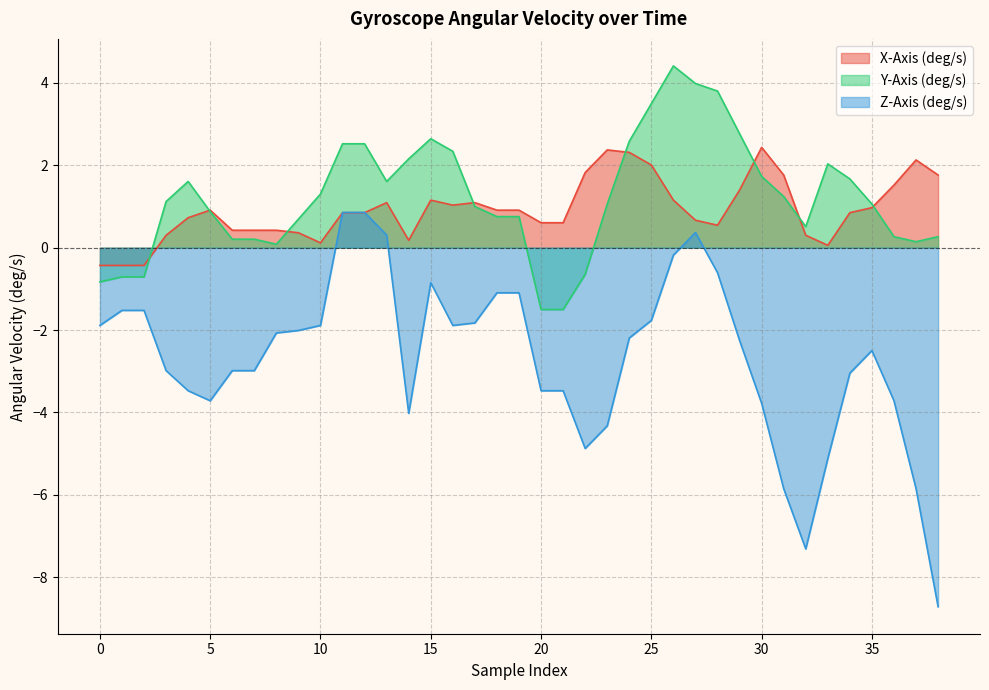

Is the value of Z-Axis (deg/s) at 32 greater than the value of Y-Axis (deg/s) at 24?

No